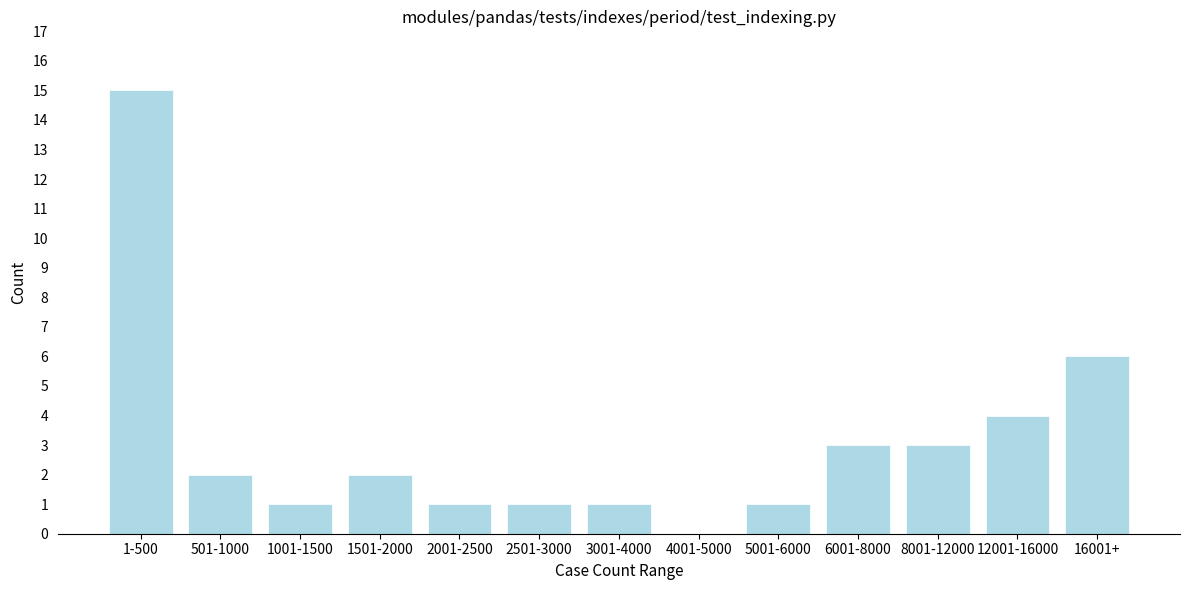

Reading right to left, transcribe all the data shown in this chart.

16001+=6	12001-16000=4	8001-12000=3	6001-8000=3	5001-6000=1	4001-5000=0	3001-4000=1	2501-3000=1	2001-2500=1	1501-2000=2	1001-1500=1	501-1000=2	1-500=15